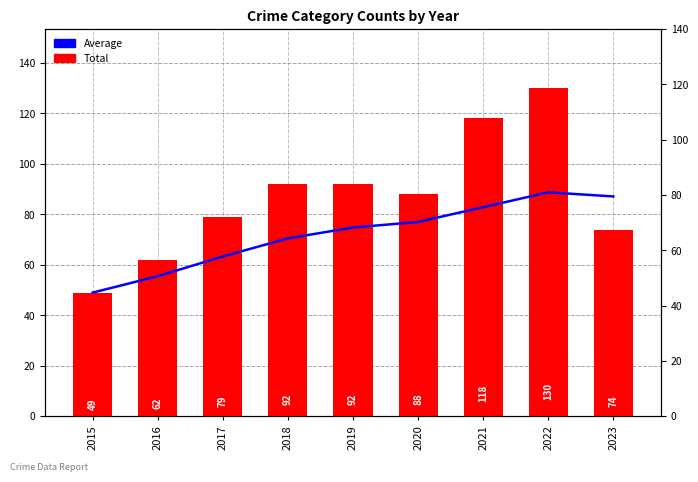

Reading right to left, list all the values displayed in this chart.

Average: 2023=87.1	2022=88.8	2021=82.9	2020=77.0	2019=74.8	2018=70.5	2017=63.3	2016=55.5	2015=49.0
Total: 2023=74.0	2022=130.0	2021=118.0	2020=88.0	2019=92.0	2018=92.0	2017=79.0	2016=62.0	2015=49.0